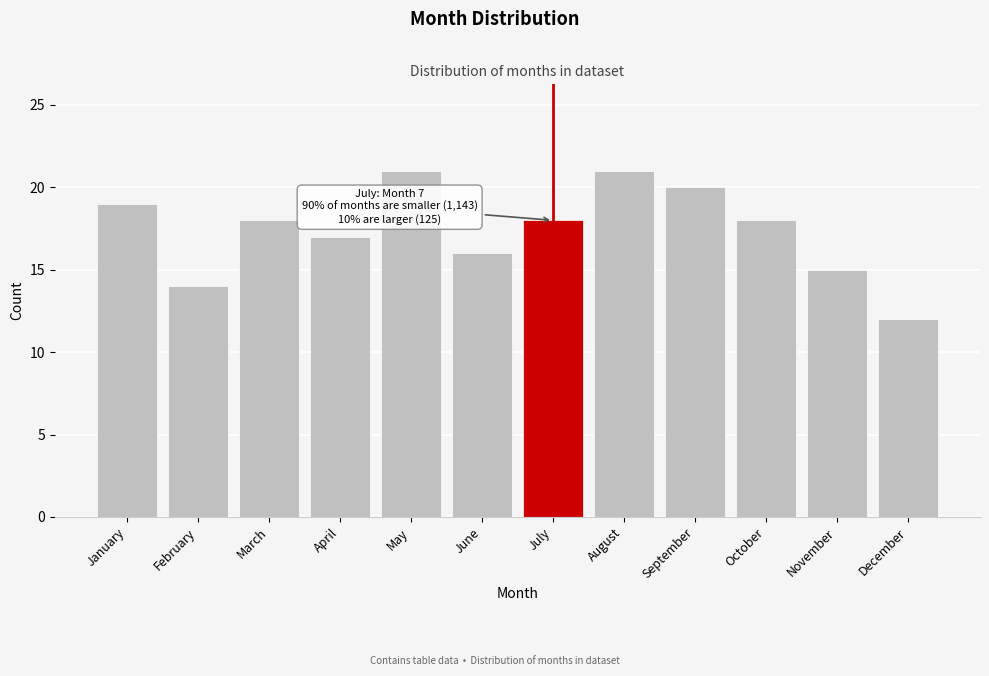

Reading left to right, transcribe all the data shown in this chart.

19	14	18	17	21	16	18	21	20	18	15	12